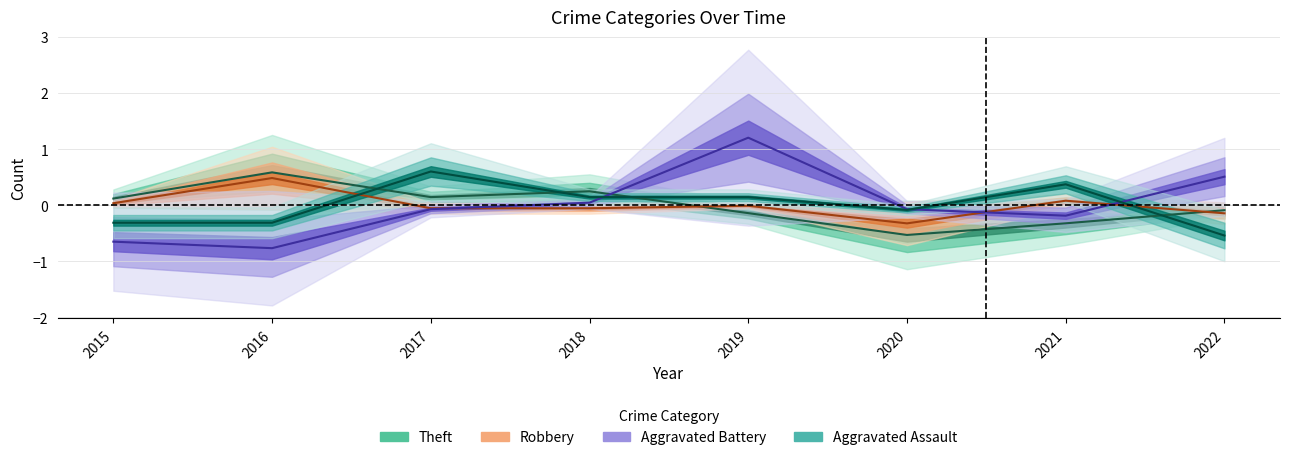

In Robbery, how many points are lower than both neighbors (excluding endpoints)?

1